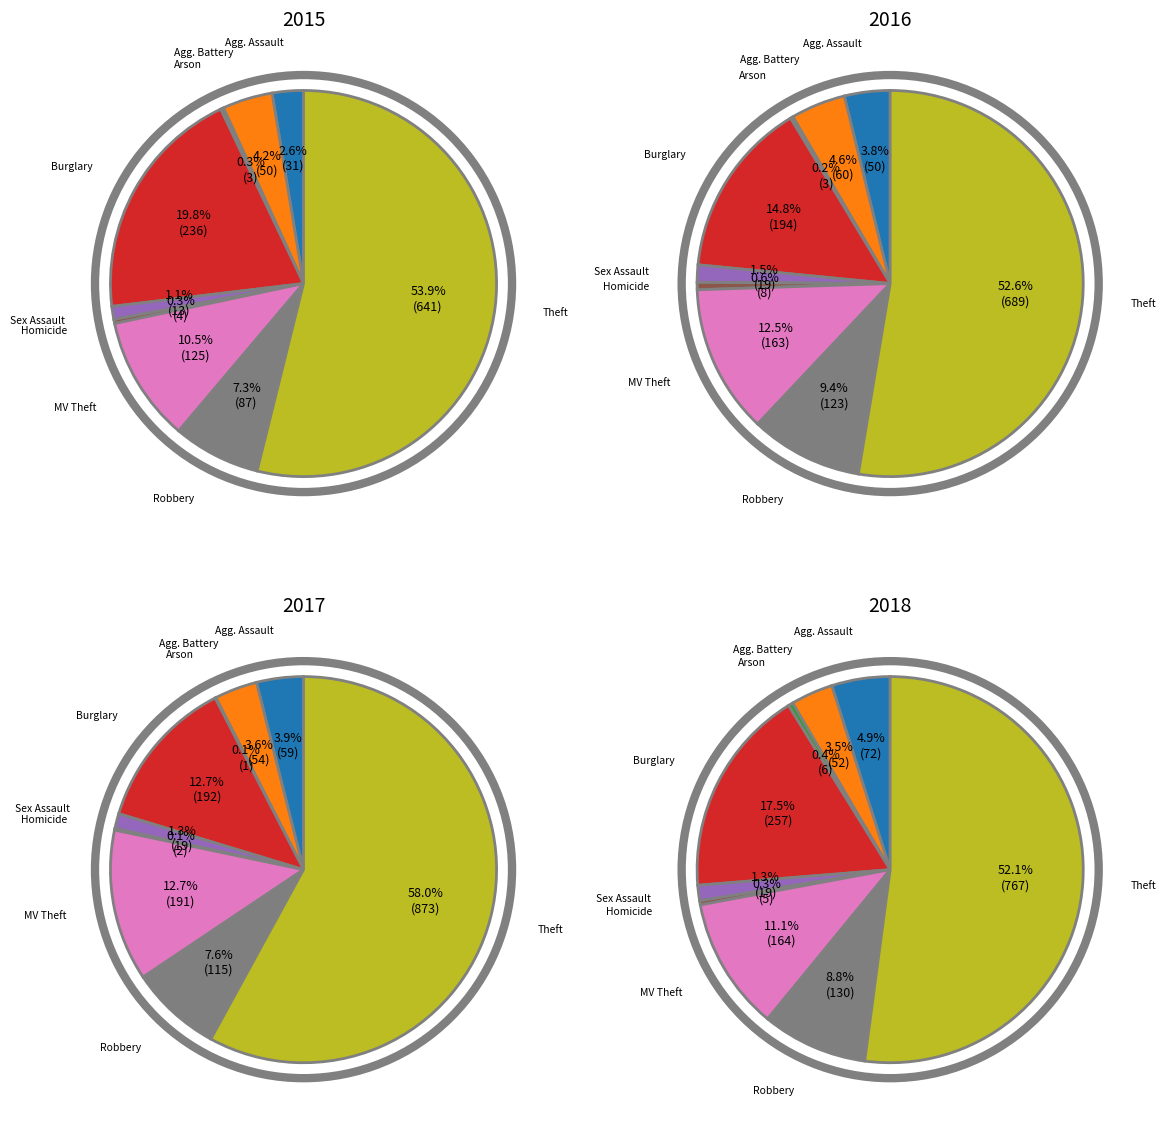

To the nearest percent, what percentage of the pie is Theft?

52%